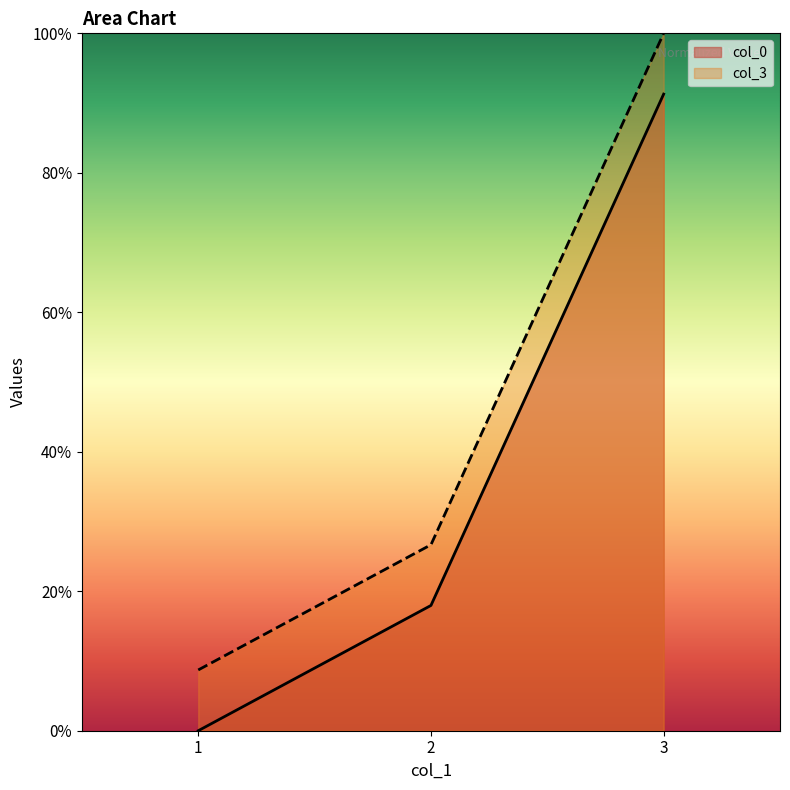

Reading right to left, what are all the values shown in this chart?

col_0: 3=0.9	2=0.2	1=0.0
col_3: 3=1.0	2=0.3	1=0.1